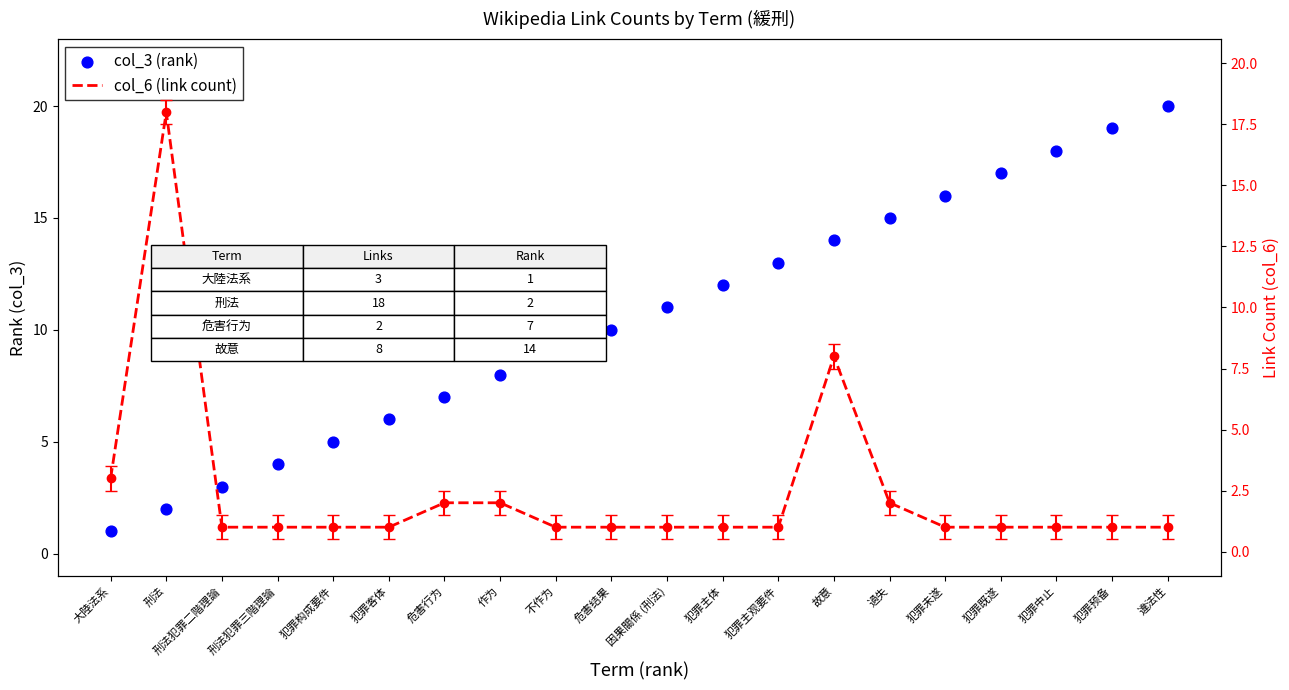

At how many categories does at least one series exceed 3?

18